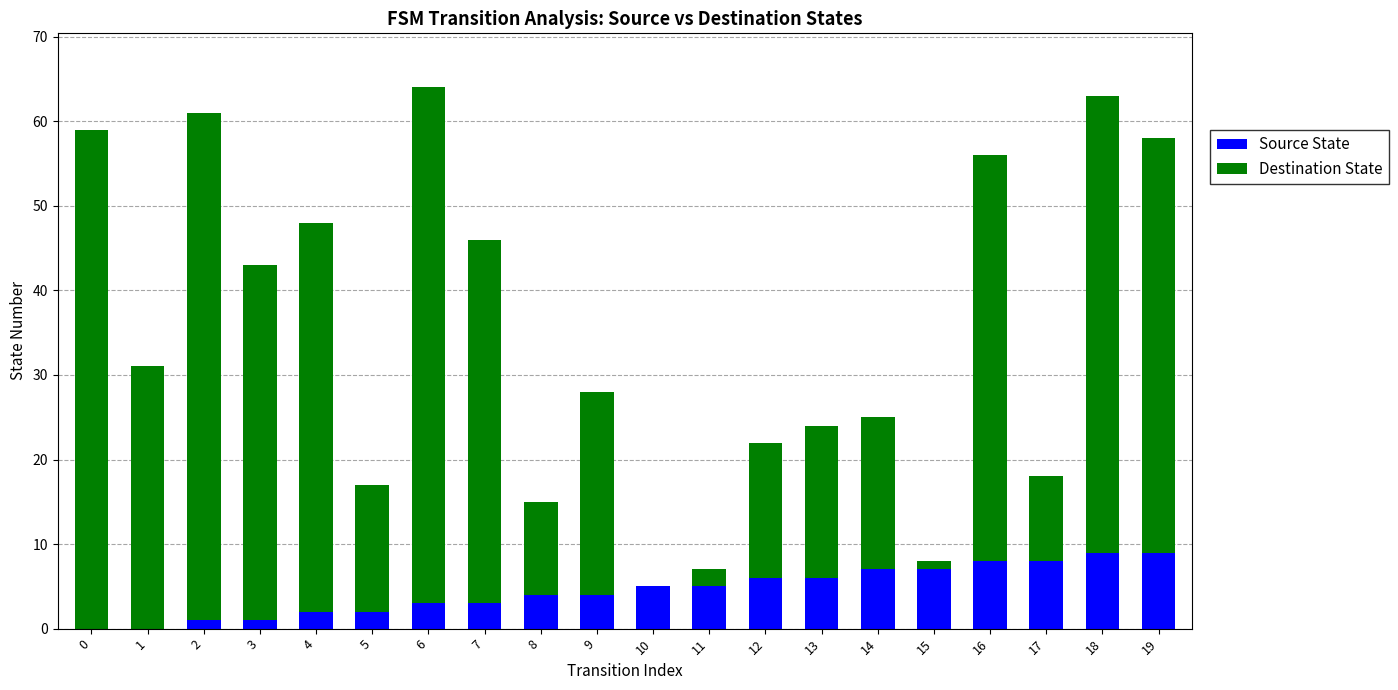

The Source State series shows 5 at 11. True or false?

True